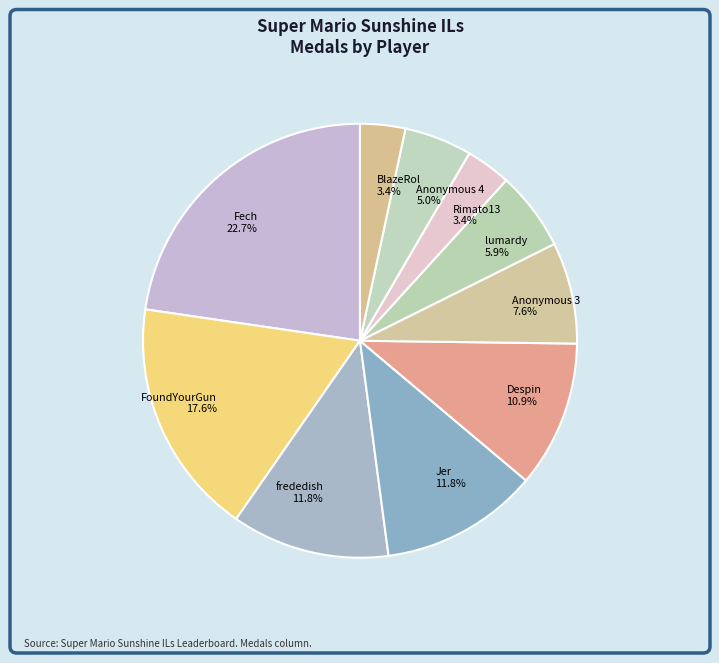

Does BlazeRol 3.4% account for over 50% of the chart?

No